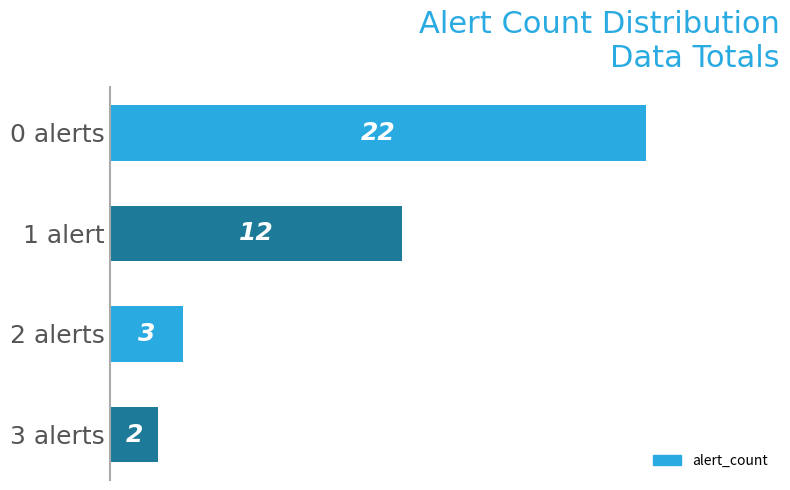

Rank the categories by value from lowest to highest.

3 alerts, 2 alerts, 1 alert, 0 alerts